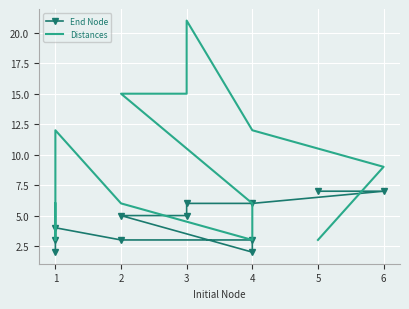

True or false: End Node has a value of 7 at 2.

False